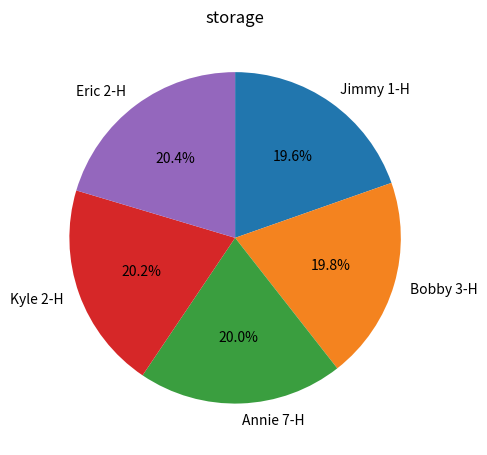

What is the ratio of the value at Annie 7-H to the value at Bobby 3-H?

1.0